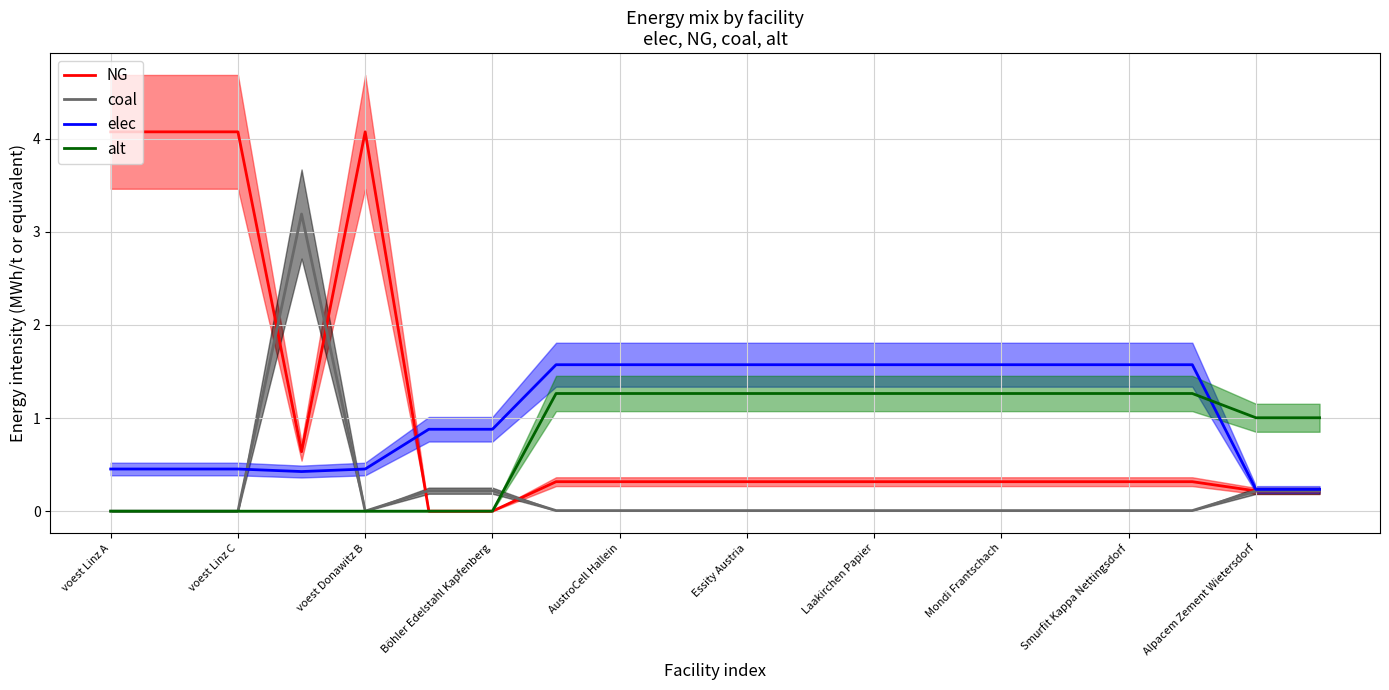

Which series ends up on top after the final intersection of coal and alt?

alt